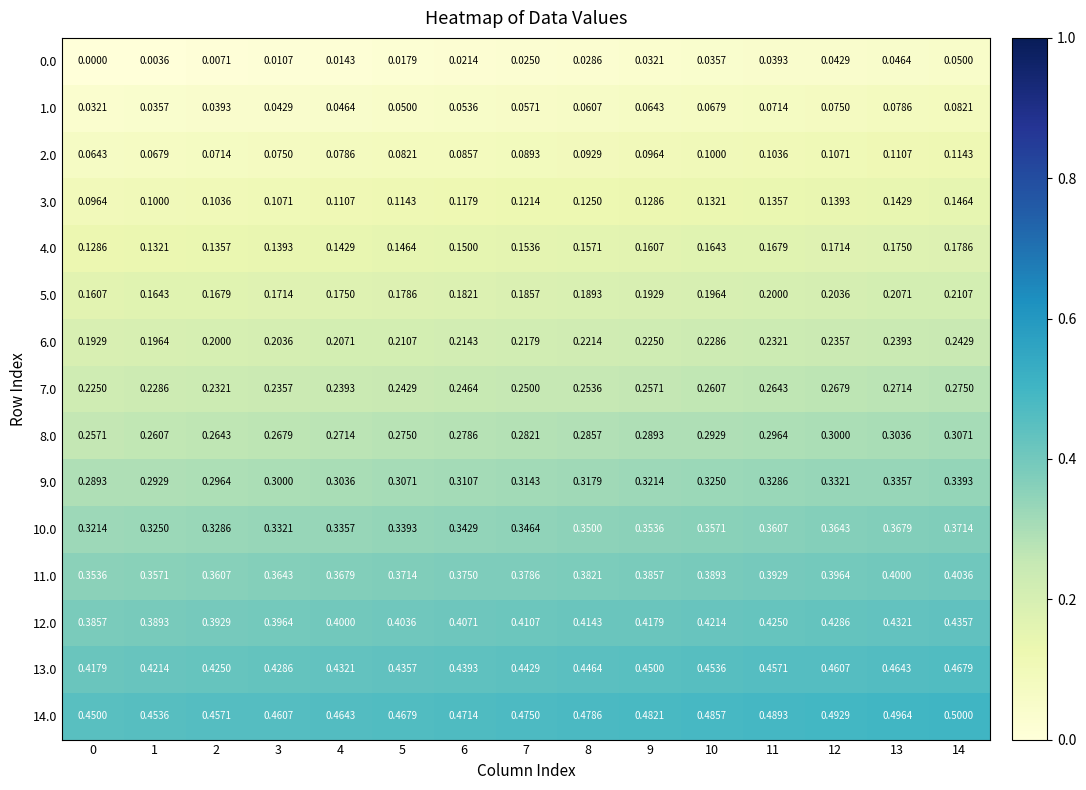

Reading left to right, list all the values displayed in this chart.

0.0: 0=0.0	1=0.0	2=0.0	3=0.0	4=0.0	5=0.0	6=0.0	7=0.0	8=0.0	9=0.0	10=0.0	11=0.0	12=0.0	13=0.0	14=0.1
1.0: 0=0.0	1=0.0	2=0.0	3=0.0	4=0.0	5=0.1	6=0.1	7=0.1	8=0.1	9=0.1	10=0.1	11=0.1	12=0.1	13=0.1	14=0.1
2.0: 0=0.1	1=0.1	2=0.1	3=0.1	4=0.1	5=0.1	6=0.1	7=0.1	8=0.1	9=0.1	10=0.1	11=0.1	12=0.1	13=0.1	14=0.1
3.0: 0=0.1	1=0.1	2=0.1	3=0.1	4=0.1	5=0.1	6=0.1	7=0.1	8=0.1	9=0.1	10=0.1	11=0.1	12=0.1	13=0.1	14=0.1
4.0: 0=0.1	1=0.1	2=0.1	3=0.1	4=0.1	5=0.1	6=0.1	7=0.2	8=0.2	9=0.2	10=0.2	11=0.2	12=0.2	13=0.2	14=0.2
5.0: 0=0.2	1=0.2	2=0.2	3=0.2	4=0.2	5=0.2	6=0.2	7=0.2	8=0.2	9=0.2	10=0.2	11=0.2	12=0.2	13=0.2	14=0.2
6.0: 0=0.2	1=0.2	2=0.2	3=0.2	4=0.2	5=0.2	6=0.2	7=0.2	8=0.2	9=0.2	10=0.2	11=0.2	12=0.2	13=0.2	14=0.2
7.0: 0=0.2	1=0.2	2=0.2	3=0.2	4=0.2	5=0.2	6=0.2	7=0.2	8=0.3	9=0.3	10=0.3	11=0.3	12=0.3	13=0.3	14=0.3
8.0: 0=0.3	1=0.3	2=0.3	3=0.3	4=0.3	5=0.3	6=0.3	7=0.3	8=0.3	9=0.3	10=0.3	11=0.3	12=0.3	13=0.3	14=0.3
9.0: 0=0.3	1=0.3	2=0.3	3=0.3	4=0.3	5=0.3	6=0.3	7=0.3	8=0.3	9=0.3	10=0.3	11=0.3	12=0.3	13=0.3	14=0.3
10.0: 0=0.3	1=0.3	2=0.3	3=0.3	4=0.3	5=0.3	6=0.3	7=0.3	8=0.3	9=0.4	10=0.4	11=0.4	12=0.4	13=0.4	14=0.4
11.0: 0=0.4	1=0.4	2=0.4	3=0.4	4=0.4	5=0.4	6=0.4	7=0.4	8=0.4	9=0.4	10=0.4	11=0.4	12=0.4	13=0.4	14=0.4
12.0: 0=0.4	1=0.4	2=0.4	3=0.4	4=0.4	5=0.4	6=0.4	7=0.4	8=0.4	9=0.4	10=0.4	11=0.4	12=0.4	13=0.4	14=0.4
13.0: 0=0.4	1=0.4	2=0.4	3=0.4	4=0.4	5=0.4	6=0.4	7=0.4	8=0.4	9=0.5	10=0.5	11=0.5	12=0.5	13=0.5	14=0.5
14.0: 0=0.5	1=0.5	2=0.5	3=0.5	4=0.5	5=0.5	6=0.5	7=0.5	8=0.5	9=0.5	10=0.5	11=0.5	12=0.5	13=0.5	14=0.5